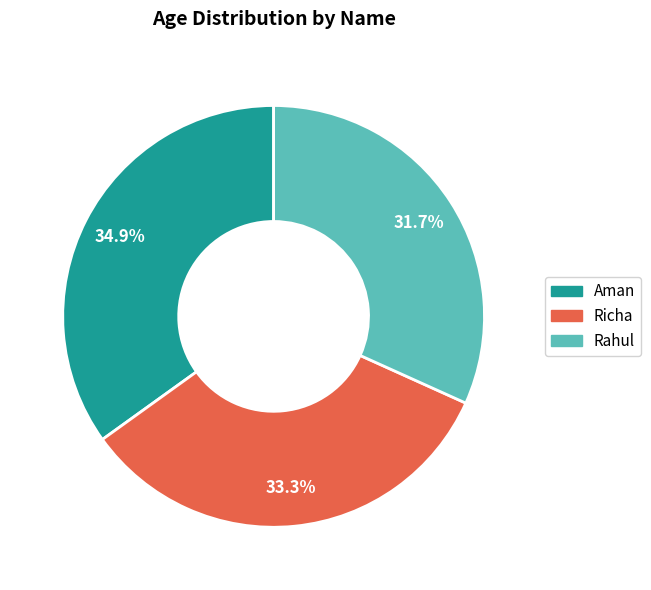

Count the number of slices in the pie.

3